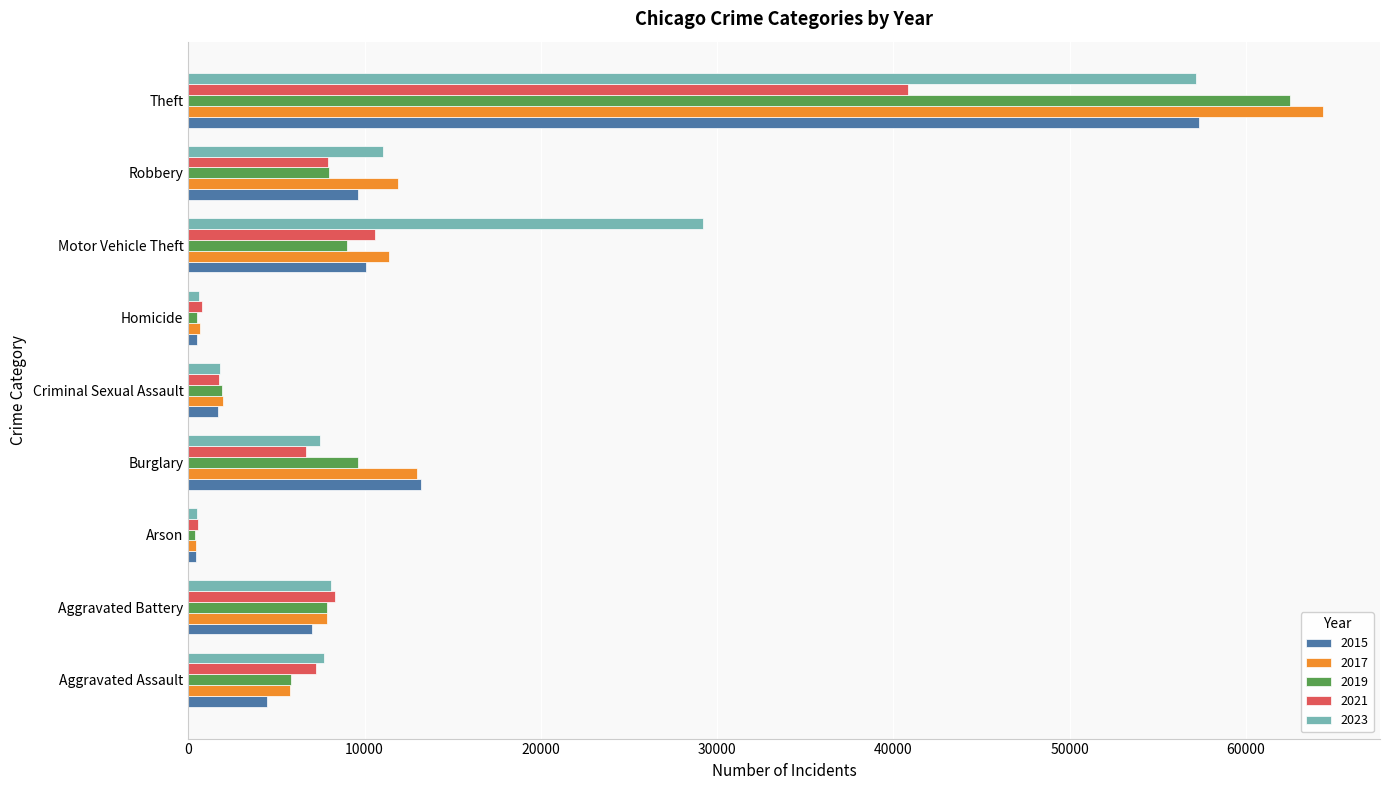

Which series has the largest total across all categories?

2023